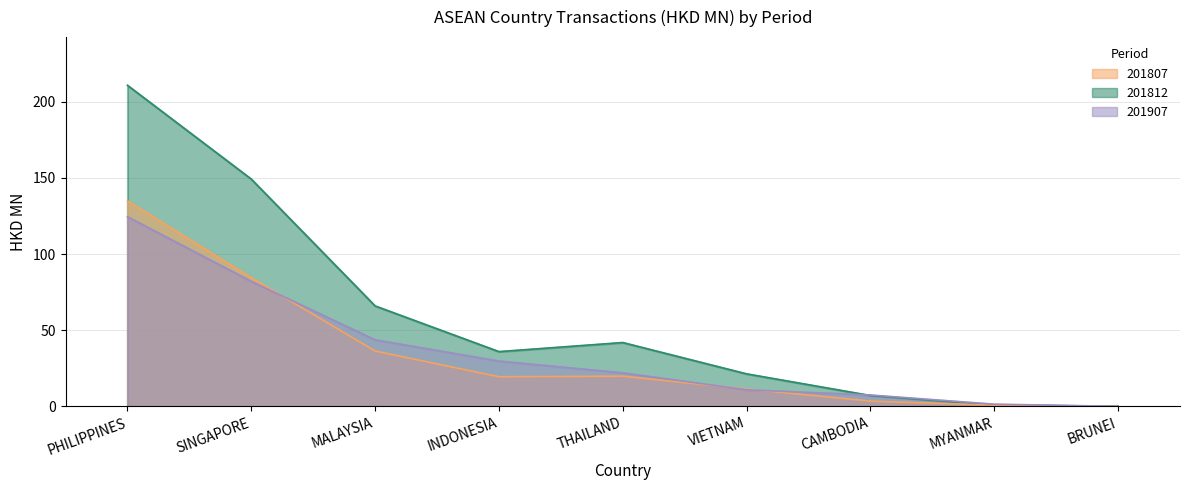

Between which two adjacent categories do 201807 and 201907 first intersect?

SINGAPORE and MALAYSIA